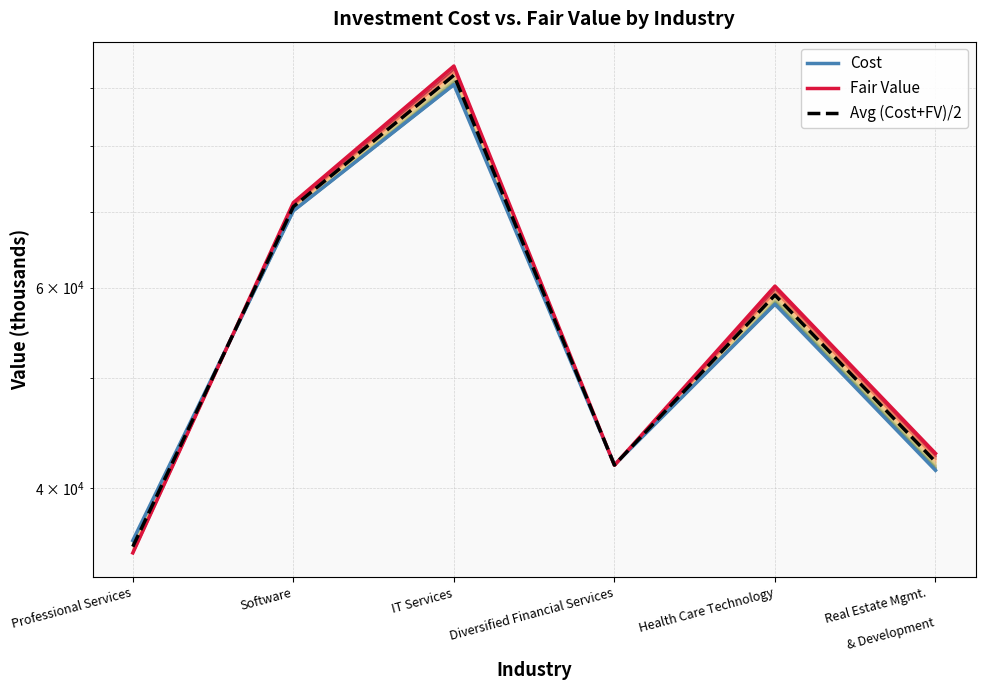

Reading left to right, transcribe all the data shown in this chart.

Cost: Professional Services=35947.0	Software=70112.0	IT Services=90544.0	Diversified Financial Services=41907.0	Health Care Technology=58027.0	Real Estate Mgmt.

& Development=41441.0
Fair Value: Professional Services=35054.0	Software=71293.0	IT Services=94033.0	Diversified Financial Services=41865.0	Health Care Technology=60194.0	Real Estate Mgmt.

& Development=42887.0
Avg (Cost+FV)/2: Professional Services=35500.5	Software=70702.5	IT Services=92288.5	Diversified Financial Services=41886.0	Health Care Technology=59110.5	Real Estate Mgmt.

& Development=42164.0